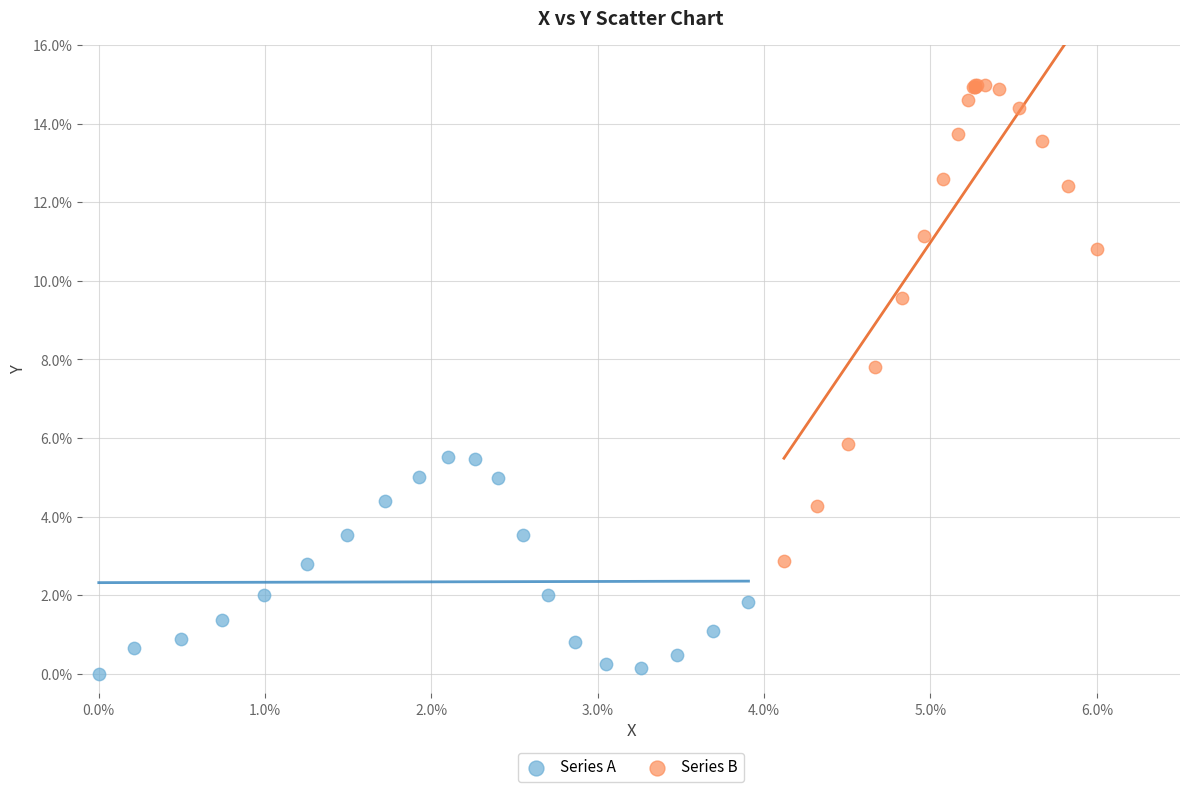

Which series has the widest spread of Y values?

Series B